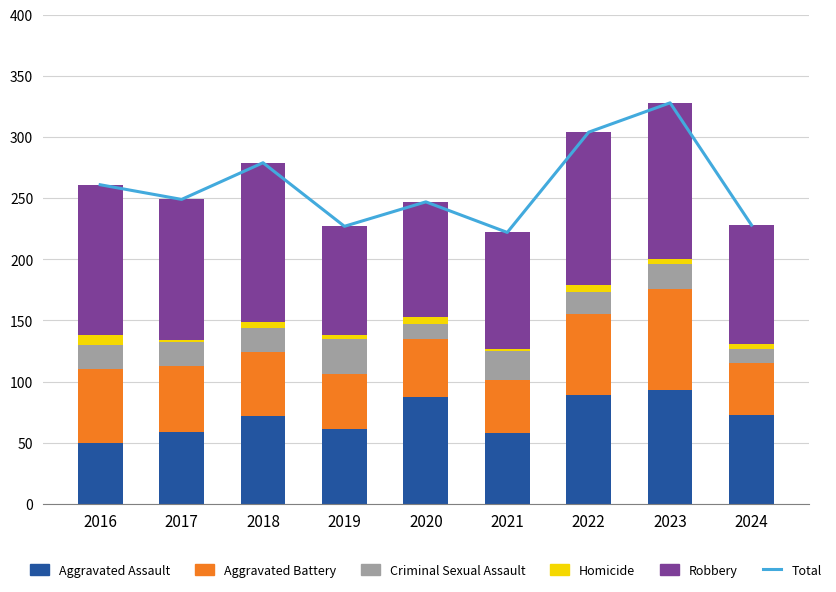

What is the average value of the Total series?

261